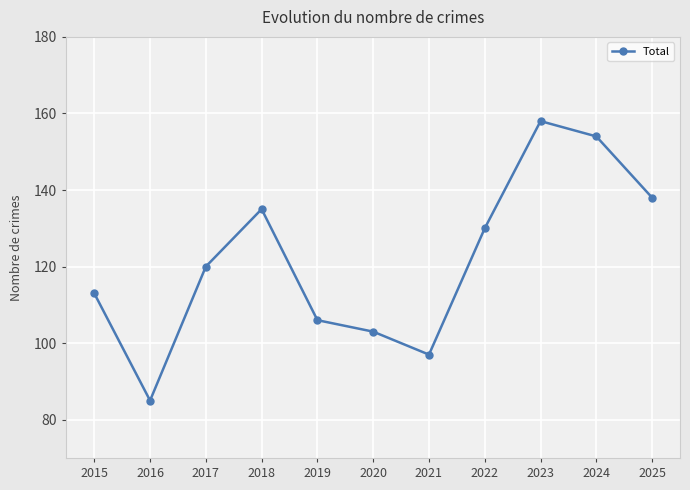

Rank the categories by value from lowest to highest.

2016, 2021, 2020, 2019, 2015, 2017, 2022, 2018, 2025, 2024, 2023